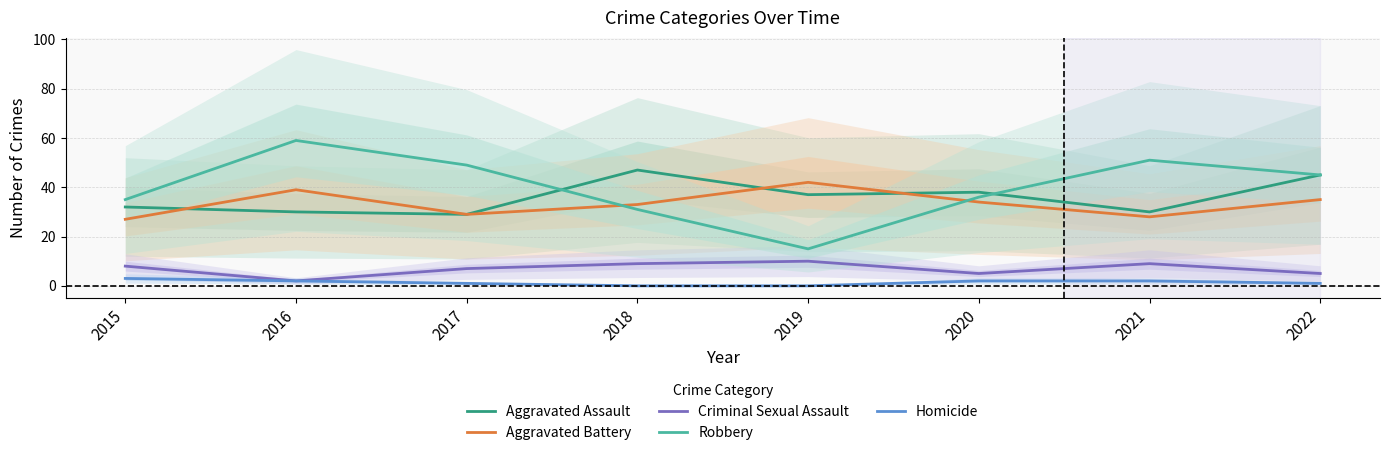

Which category has the lowest value in the Criminal Sexual Assault series?

2016